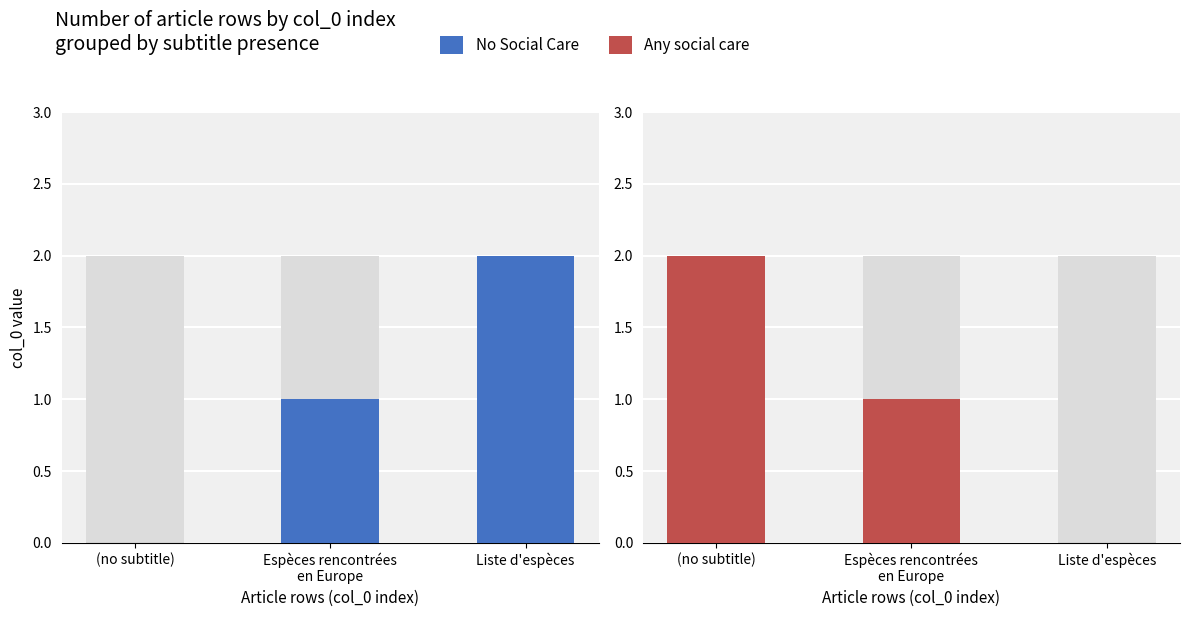

What is the label of the 3rd bar from the left?

Liste d'espèces